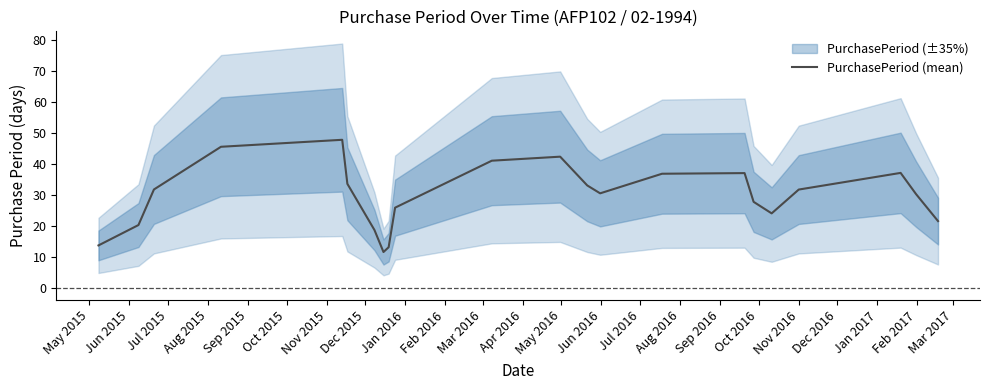

What is the maximum value for PurchasePeriod (mean)?

47.7